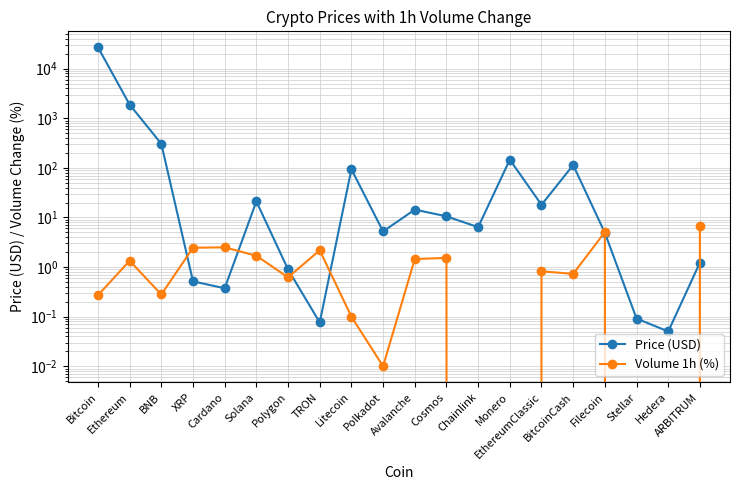

How many positive values does the Volume 1h (%) series have?

16